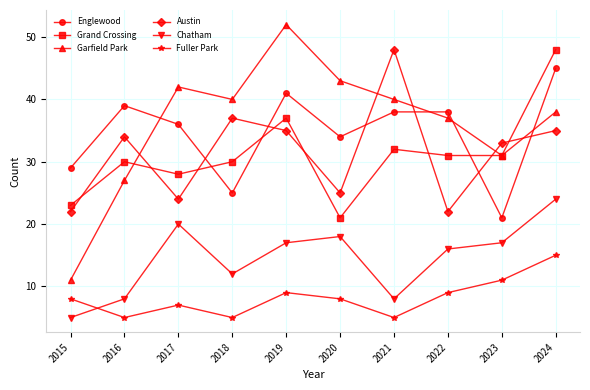

Reading left to right, what are all the values shown in this chart?

Englewood: 29	39	36	25	41	34	38	38	21	45
Grand Crossing: 23	30	28	30	37	21	32	31	31	48
Garfield Park: 11	27	42	40	52	43	40	37	31	38
Austin: 22	34	24	37	35	25	48	22	33	35
Chatham: 5	8	20	12	17	18	8	16	17	24
Fuller Park: 8	5	7	5	9	8	5	9	11	15